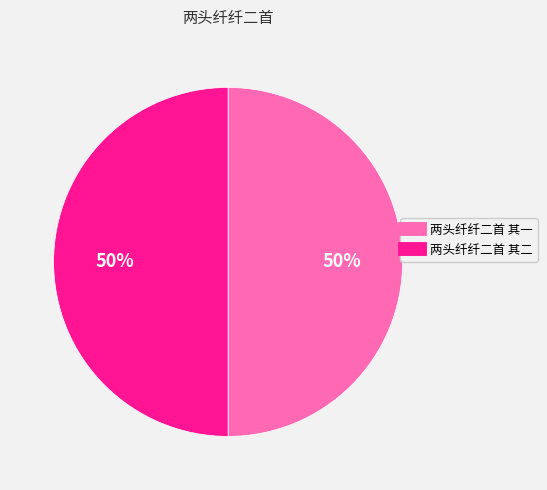

Do 两头纤纤二首 其二 and 两头纤纤二首 其一 together represent more than half of the pie?

Yes